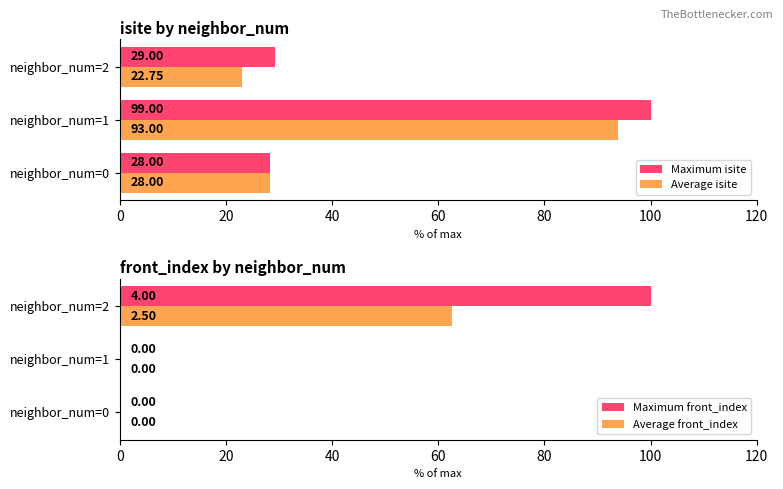

The value of Average front_index at neighbor_num=0 is 0.0. True or false?

True